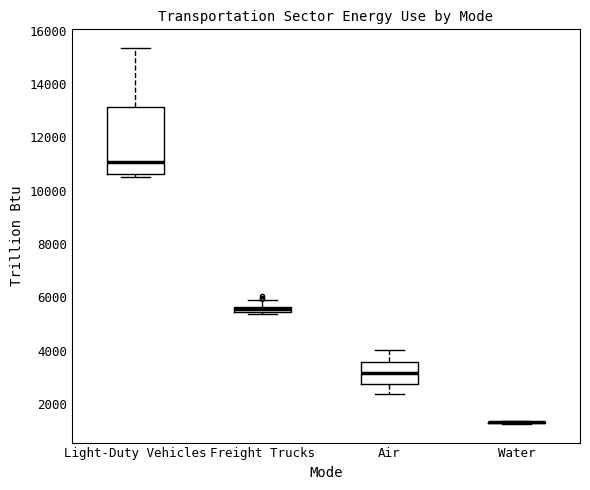

Where is the lower edge of the box for Freight Trucks on the y-axis? The values are not printed on the chart, so give them approximately, as read against the axis.

5400